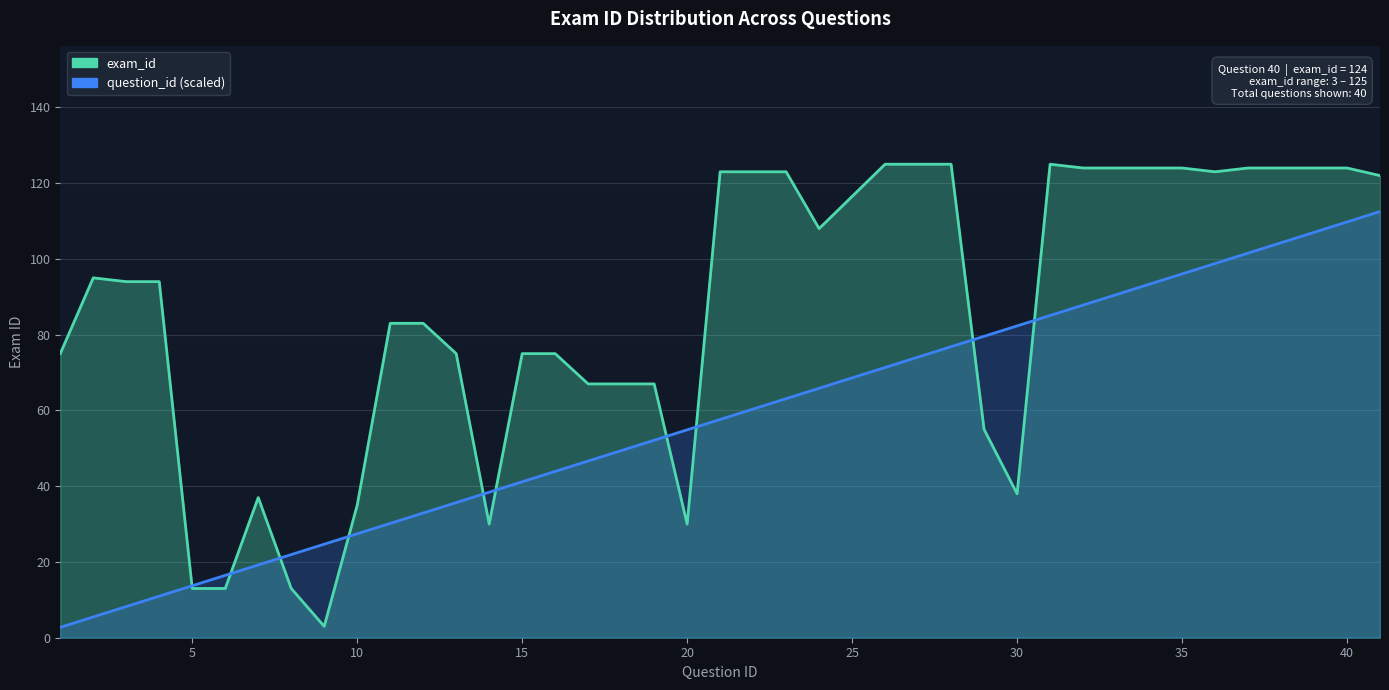

How many values in the exam_id_line series are below 94?

19